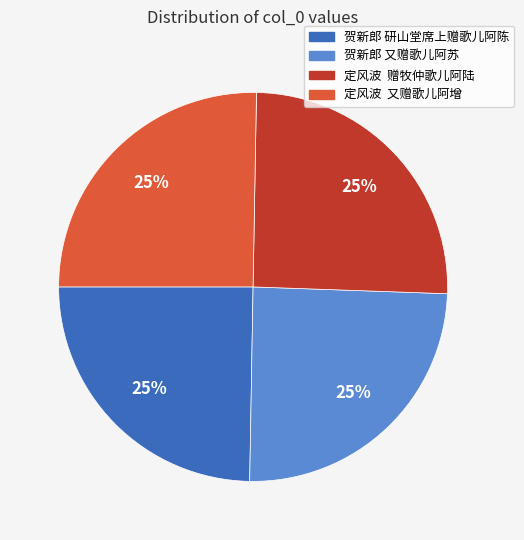

To the nearest percent, what portion does 定风波 又赠歌儿阿增 represent?

25%